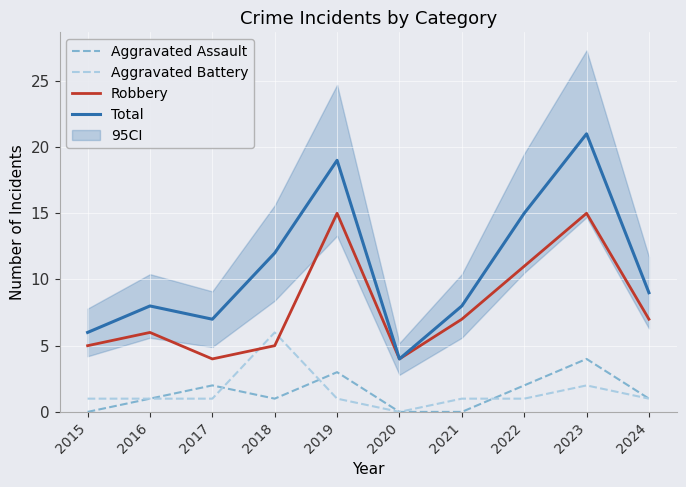

Reading right to left, transcribe all the data shown in this chart.

Aggravated Assault: 1	4	2	0	0	3	1	2	1	0
Aggravated Battery: 1	2	1	1	0	1	6	1	1	1
Robbery: 7	15	11	7	4	15	5	4	6	5
Total: 9	21	15	8	4	19	12	7	8	6